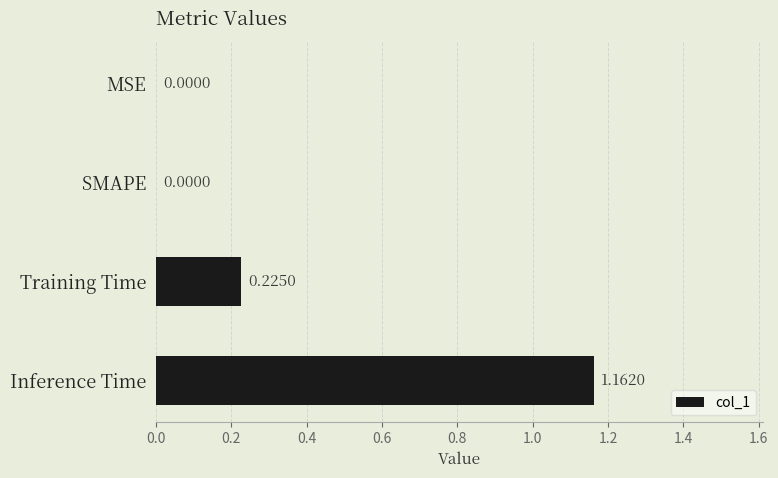

Which label corresponds to the largest value in the chart?

Inference Time